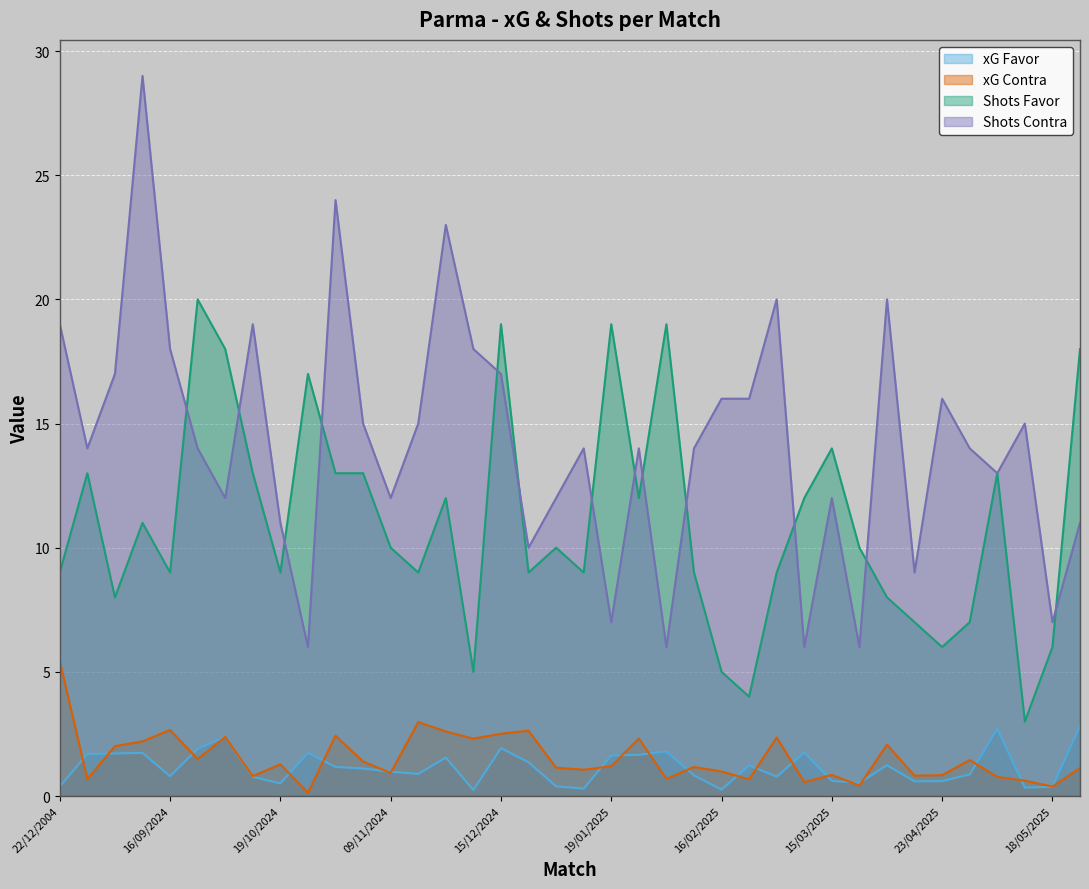

How many lines are shown in the chart?

4